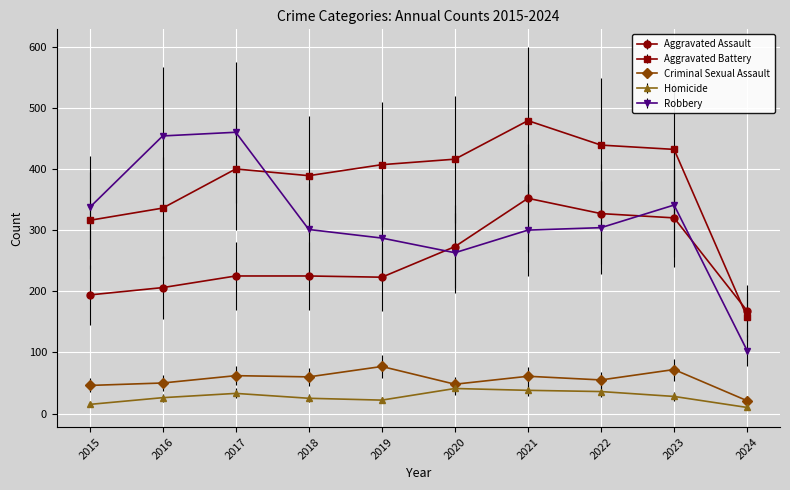

True or false: Robbery has a value of 560 at 2015.

False